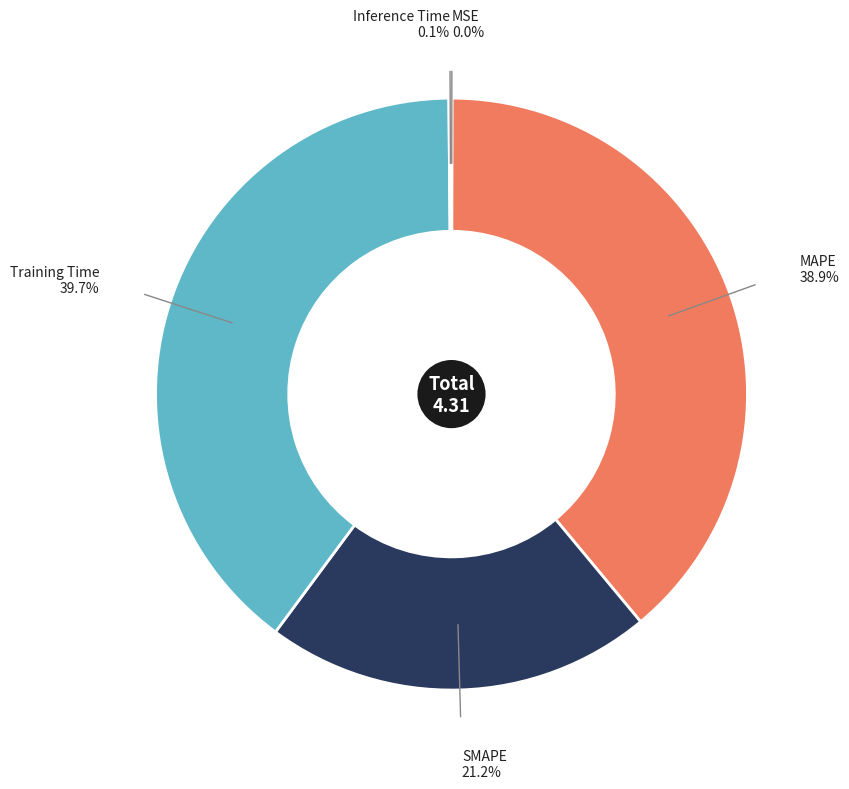

Is there any slice that represents more than half of the pie?

No